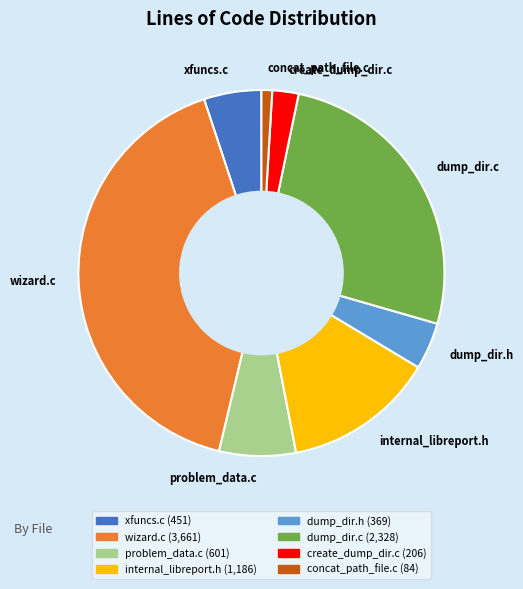

What is the ratio of the value at wizard.c to the value at xfuncs.c?

8.1